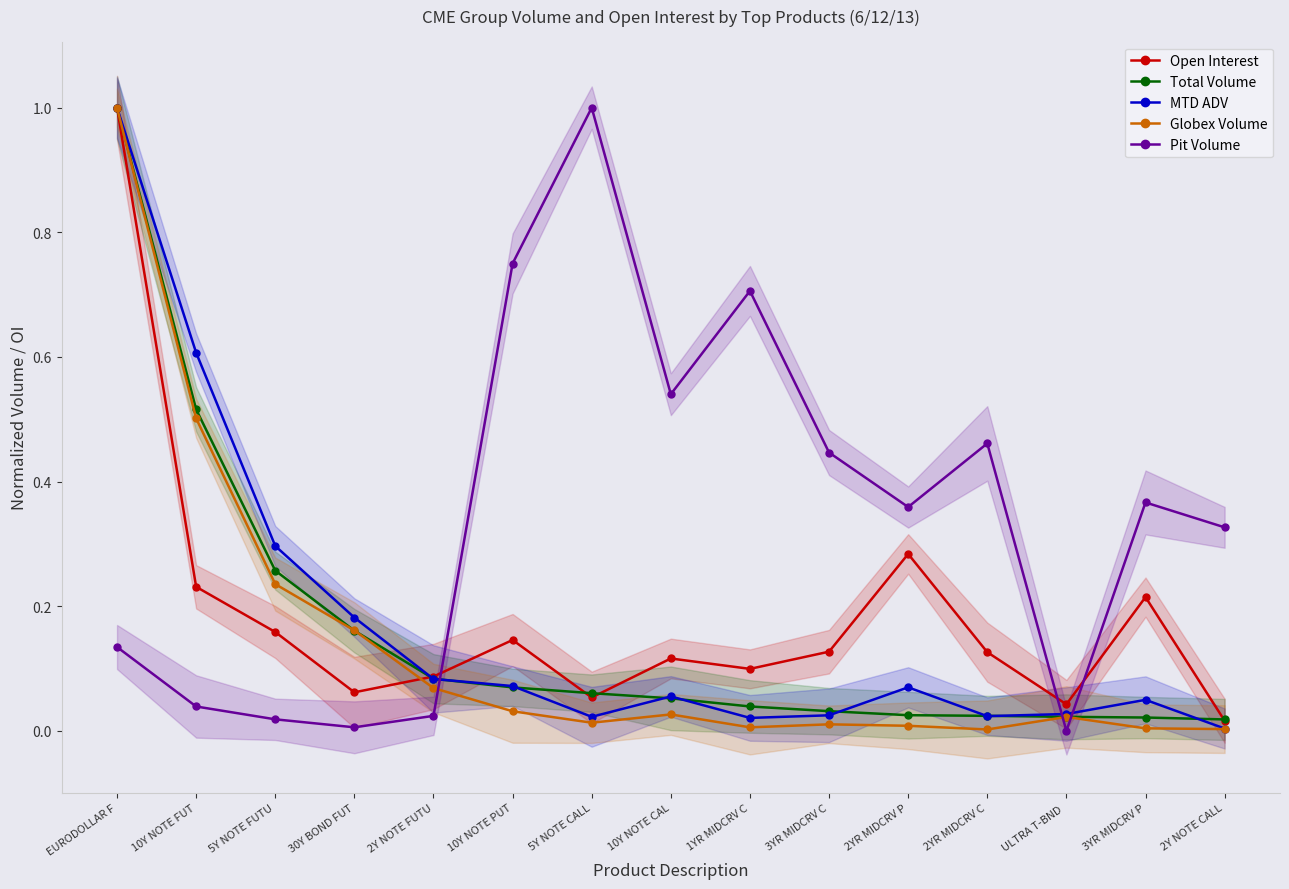

True or false: Pit Volume has more than 0 interior local peaks.

True